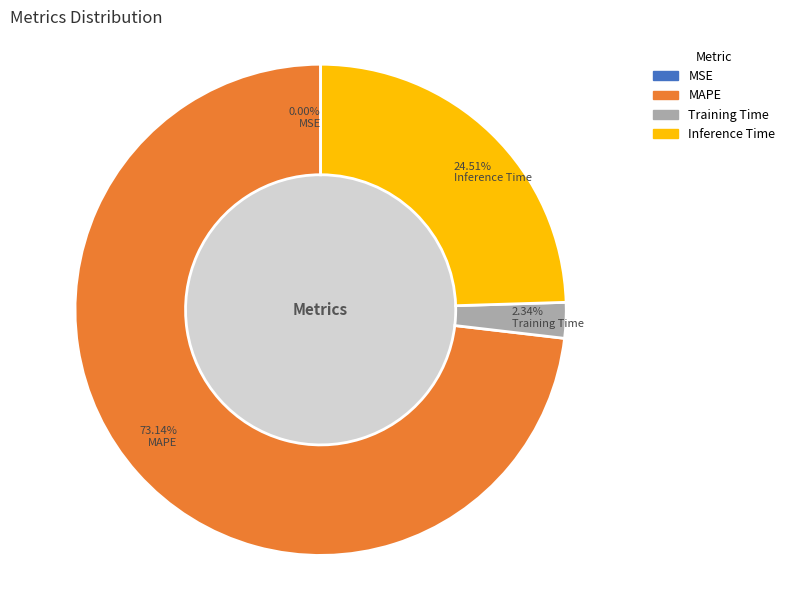

Between Training Time and MAPE, which is larger?

MAPE